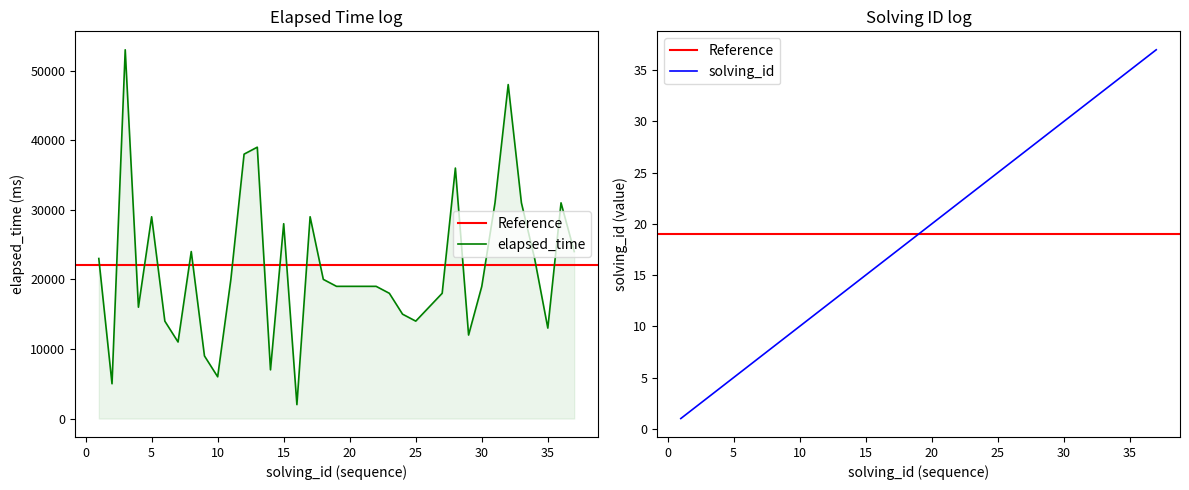

Which category has the lowest value across all series?

1